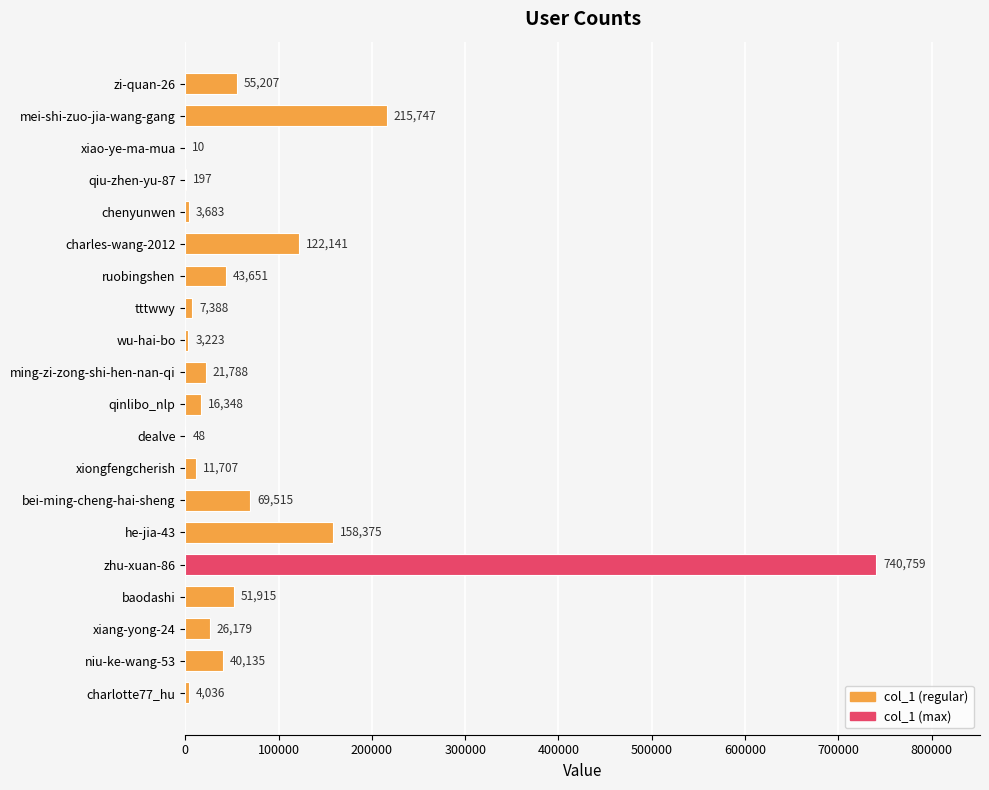

The chart shows a value of 208310 at zhu-xuan-86. True or false?

False